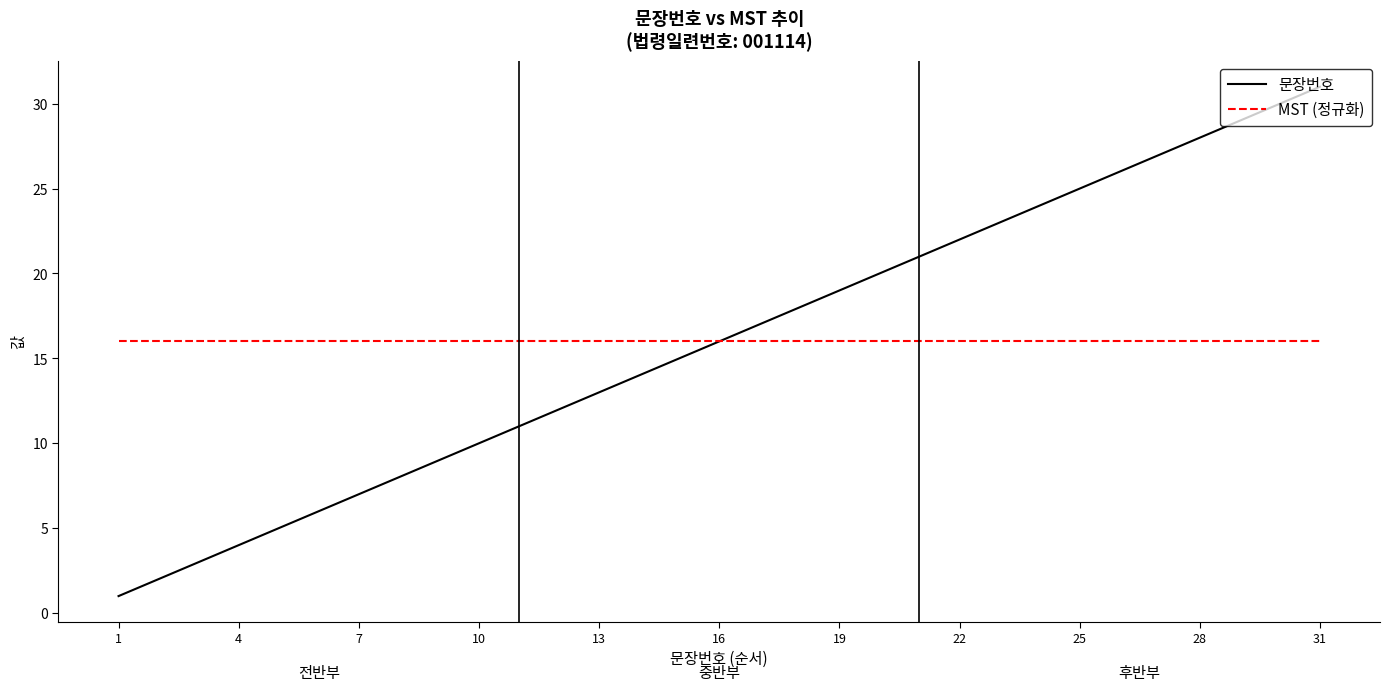

How many times do 문장번호 and MST (정규화) cross each other?

1